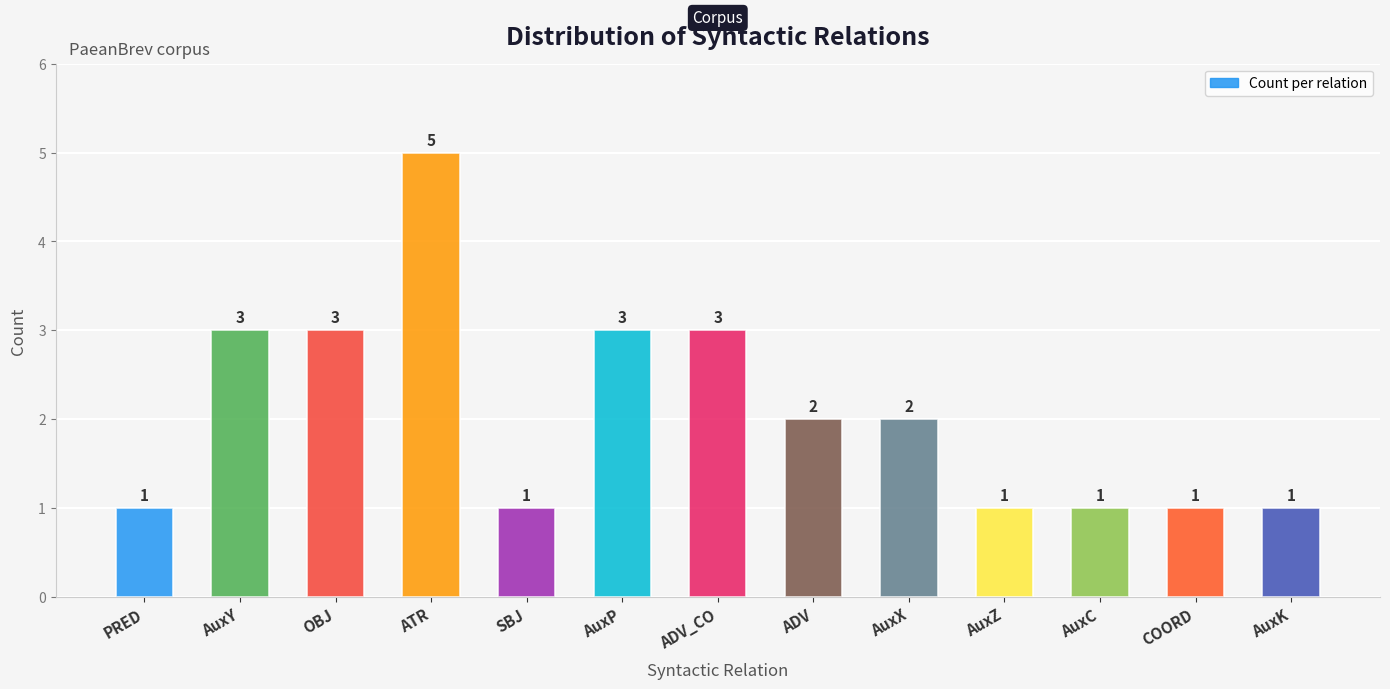

Which has a higher value, AuxC or OBJ?

OBJ